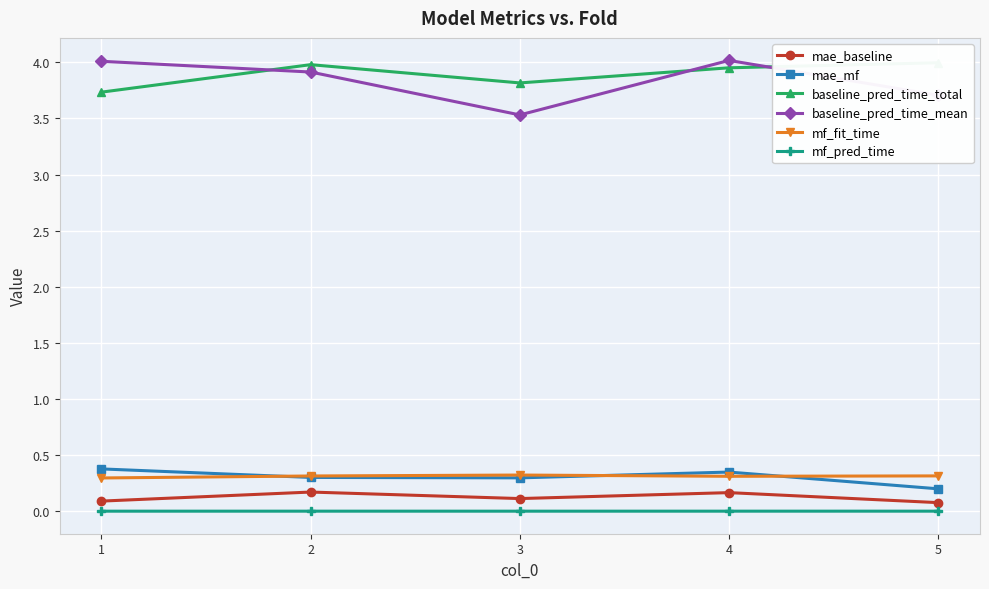

The value of mf_fit_time at 5 is 0.4. True or false?

False